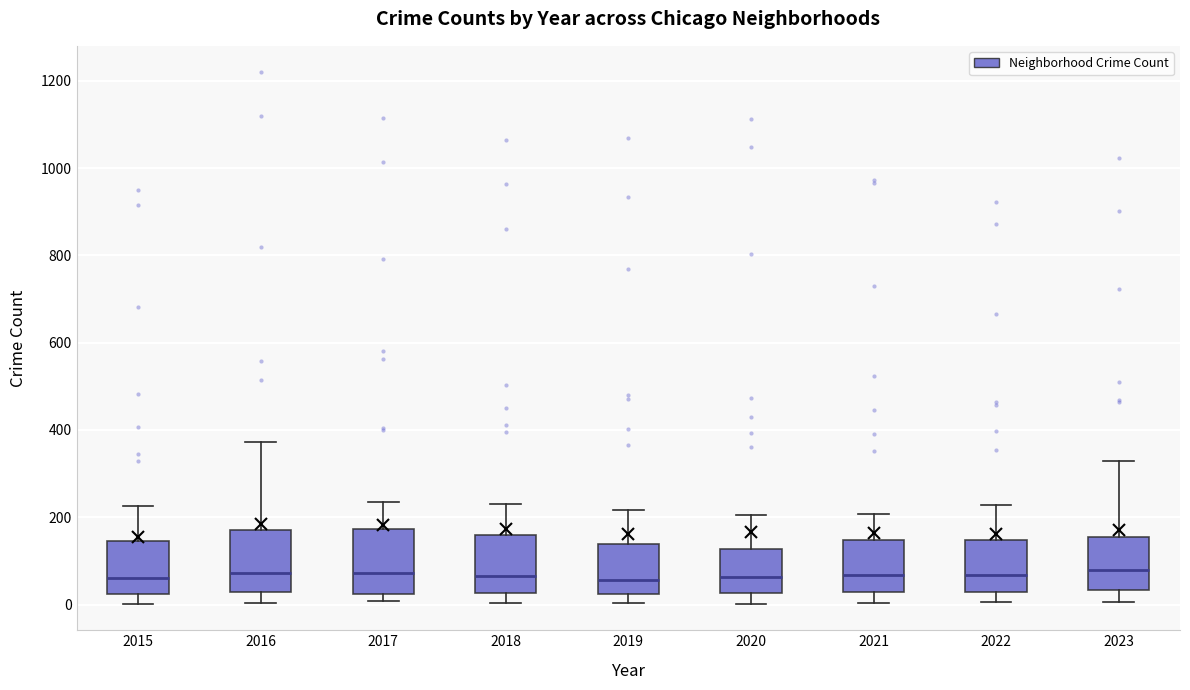

Reading left to right, transcribe this box plot: for each box, give where its median line is, the range the box spans, and where its two whiskers end, as read against the y-axis. The values are not printed on the chart, so give them approximately, as read against the axis.

2015: median 60, box 20 to 140, whiskers 0 to 220
2016: median 80, box 20 to 160, whiskers 0 to 380
2017: median 80, box 20 to 180, whiskers 0 to 240
2018: median 60, box 20 to 160, whiskers 0 to 240
2019: median 60, box 20 to 140, whiskers 0 to 220
2020: median 60, box 20 to 120, whiskers 0 to 200
2021: median 60, box 20 to 140, whiskers 0 to 200
2022: median 60, box 20 to 140, whiskers 0 to 220
2023: median 80, box 40 to 160, whiskers 0 to 320